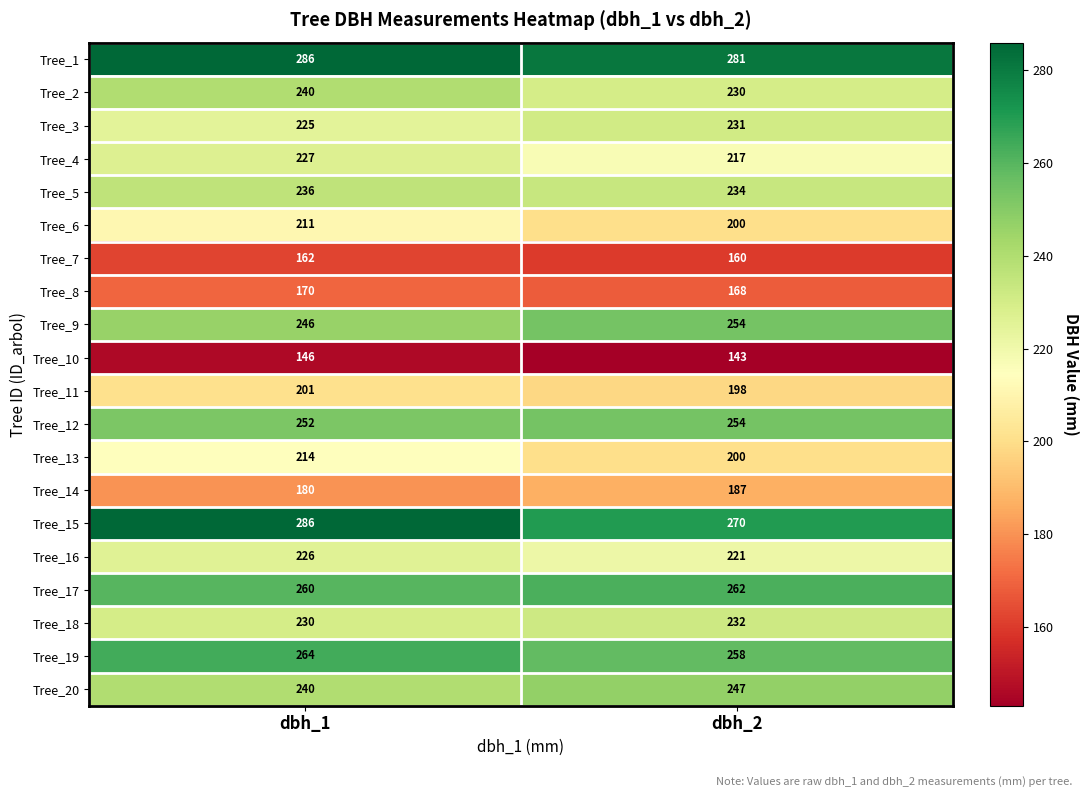

Which series has the widest spread of values?

Tree_15